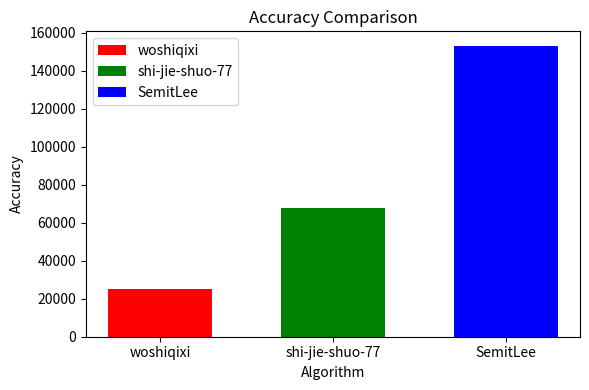

The value of woshiqixi at shi-jie-shuo-77 is 25312. True or false?

True